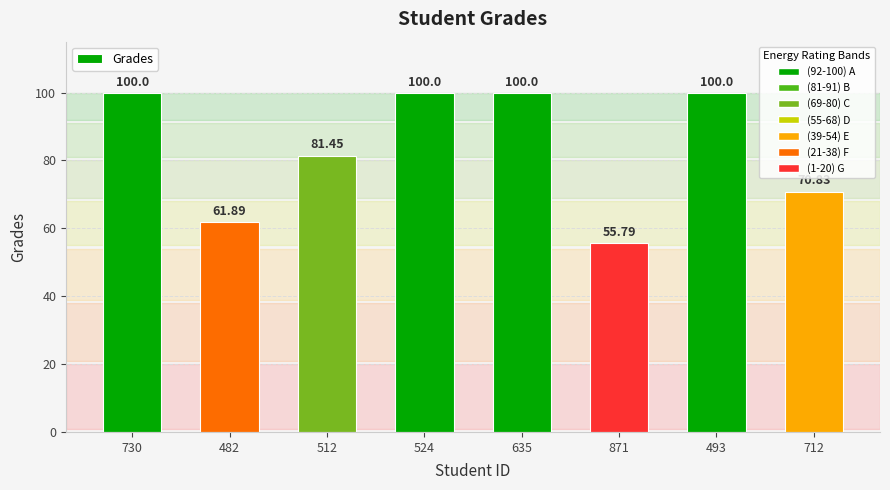

What is the maximum value shown in the chart?

100.0